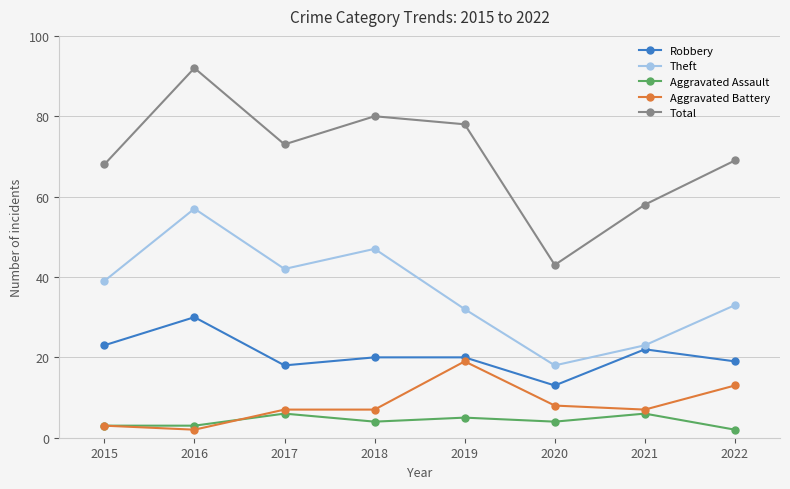

In Theft, how many points are lower than both neighbors (excluding endpoints)?

2